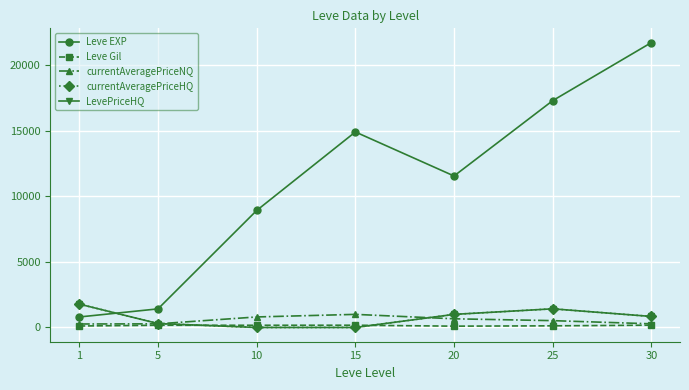

Is it true that Leve Gil equals 231.2 at 5?

False